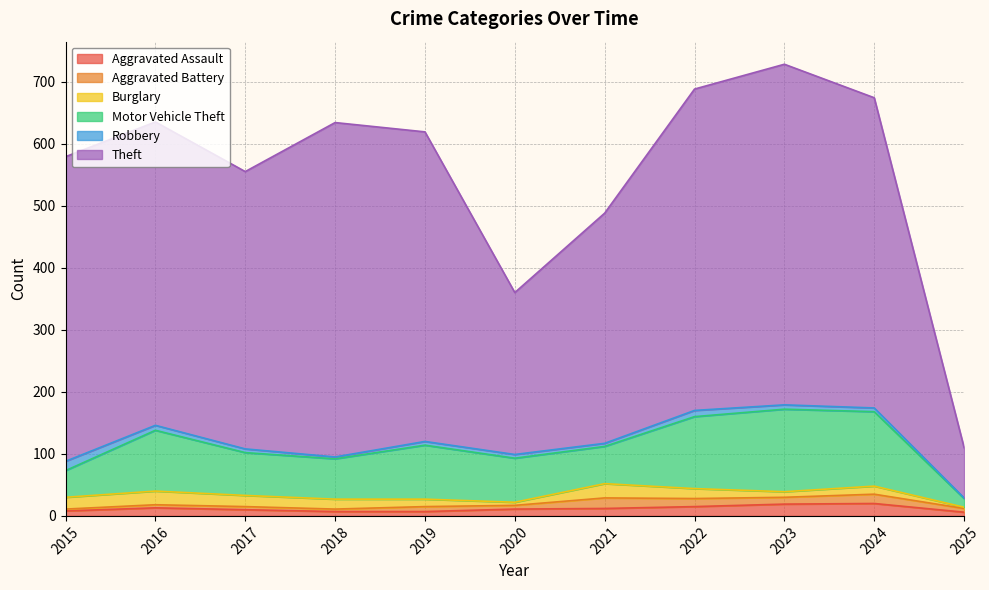

What is the difference between the highest and lowest values at 2024?

494